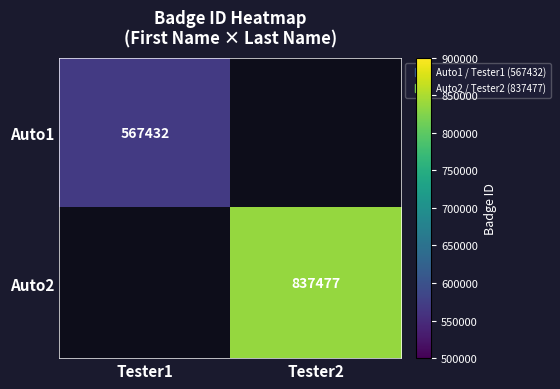

At which label does Auto2 reach its minimum?

Tester1